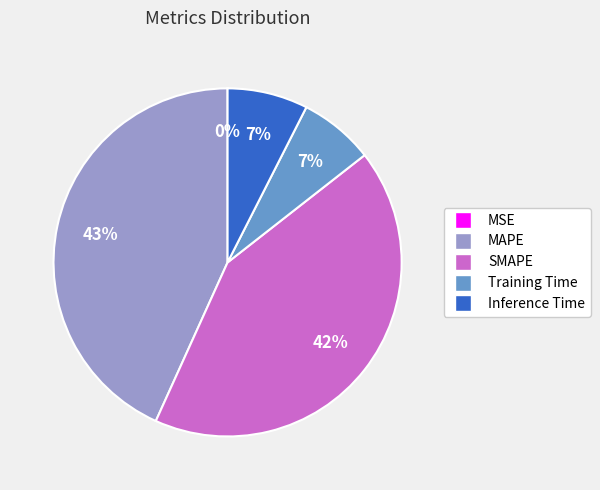

Is it true that Training Time is 1% of the pie?

False